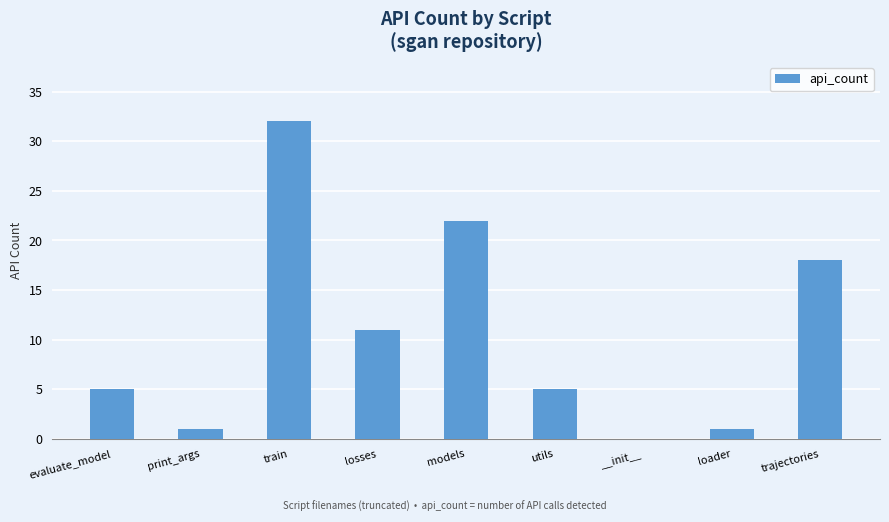

Is it true that the value at evaluate_model is 3?

False